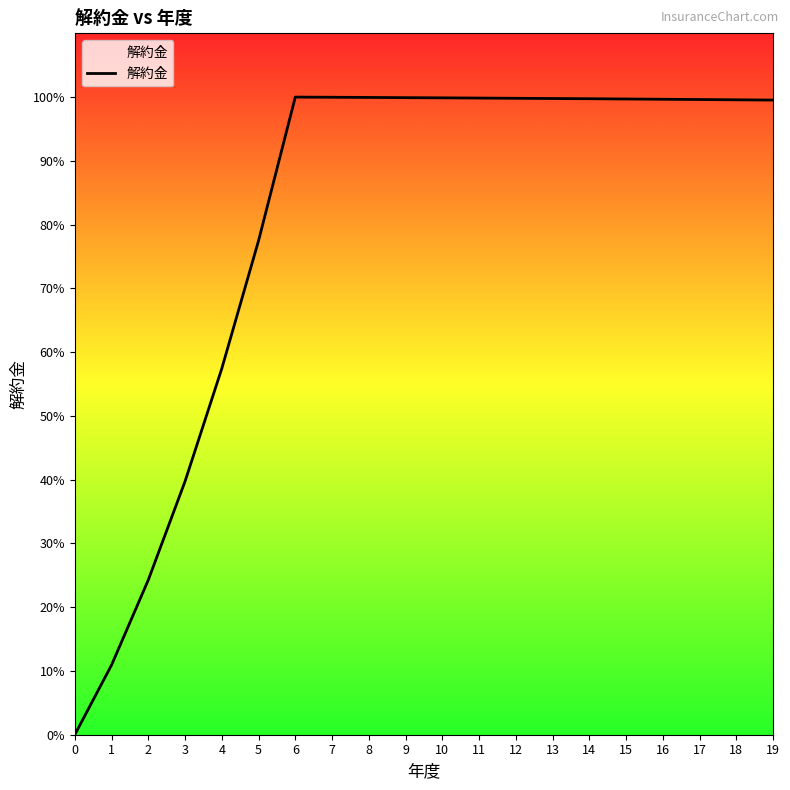

List the labels in order of value, smallest first.

0, 1, 2, 3, 4, 5, 19, 18, 17, 16, 15, 14, 13, 12, 11, 10, 9, 8, 7, 6